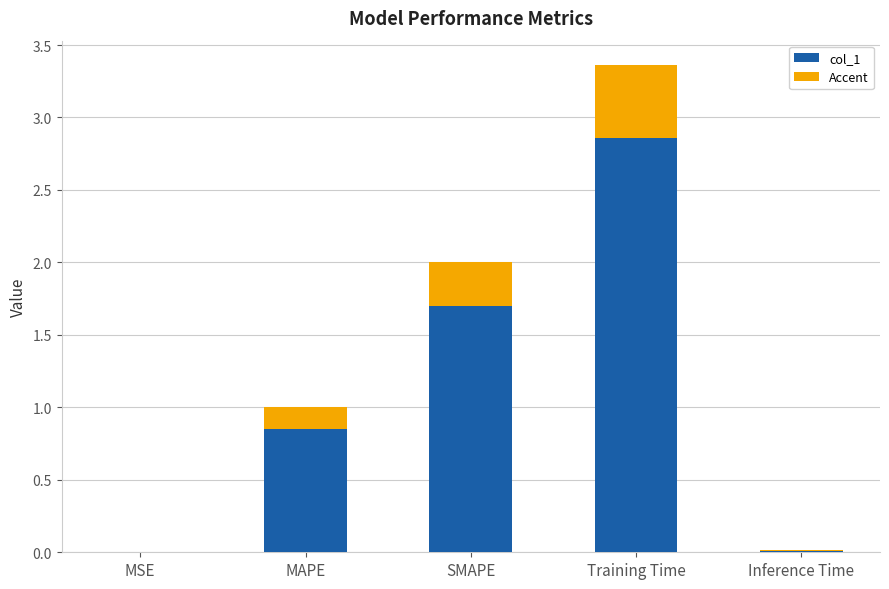

Which has a higher value, MSE or SMAPE?

SMAPE